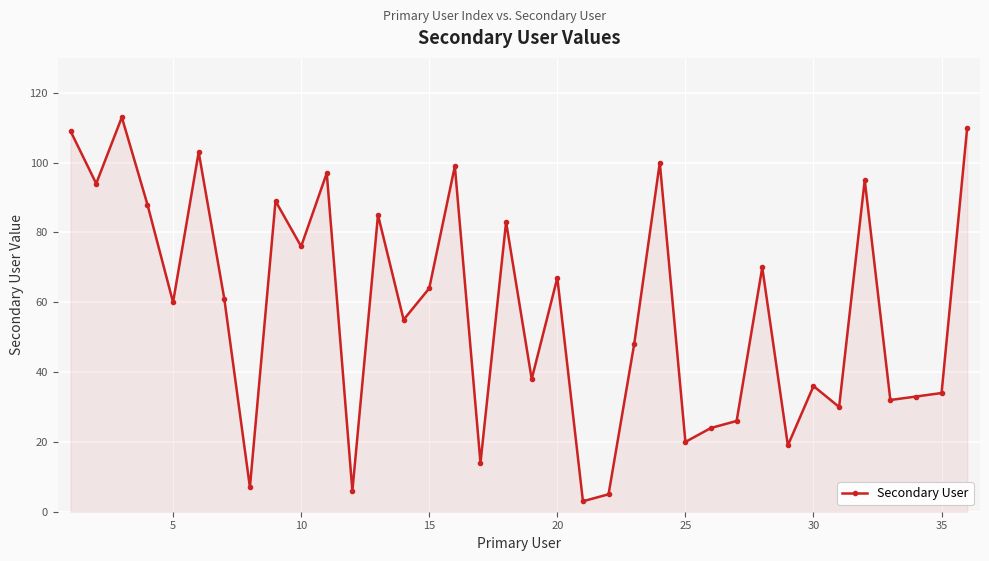

Reading left to right, transcribe all the data shown in this chart.

109	94	113	88	60	103	61	7	89	76	97	6	85	55	64	99	14	83	38	67	3	5	48	100	20	24	26	70	19	36	30	95	32	33	34	110